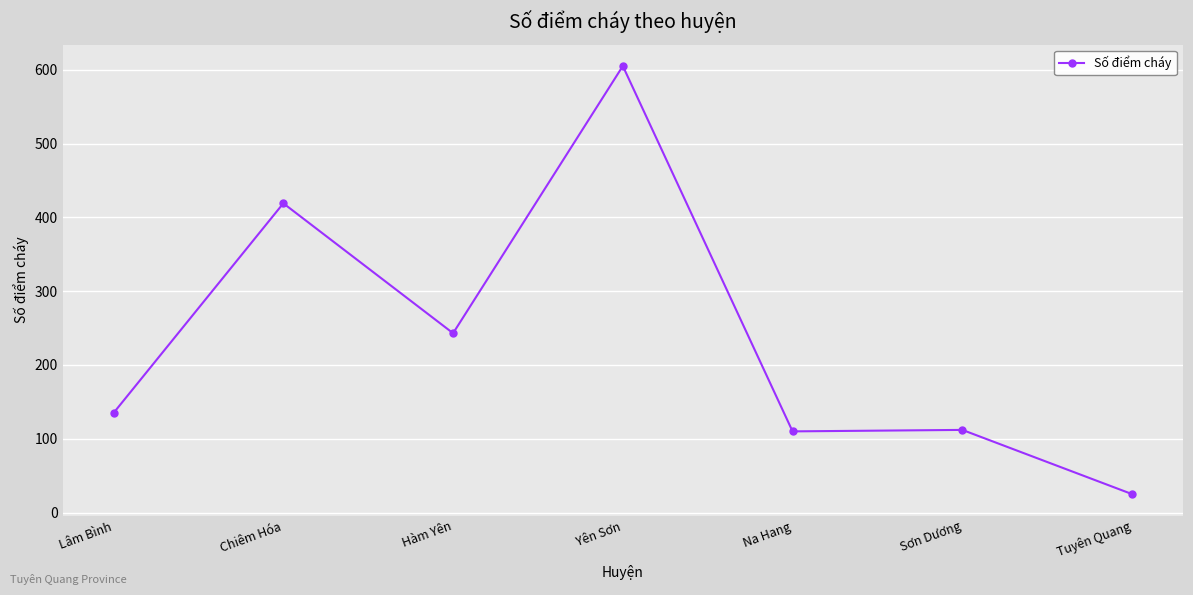

Between Hàm Yên and Sơn Dương, which is larger?

Hàm Yên